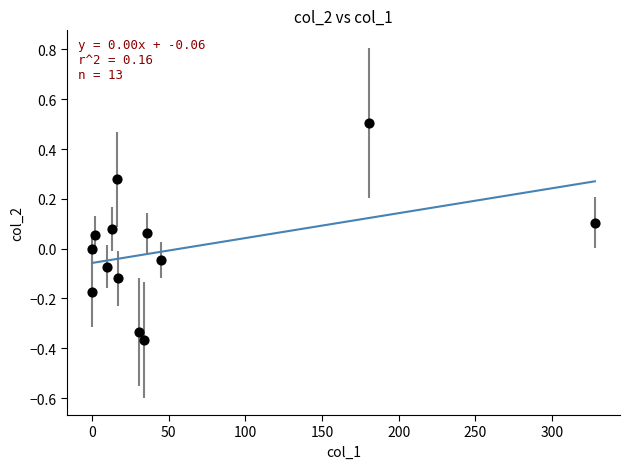

What is the range of X values (max minus min)?

328.0